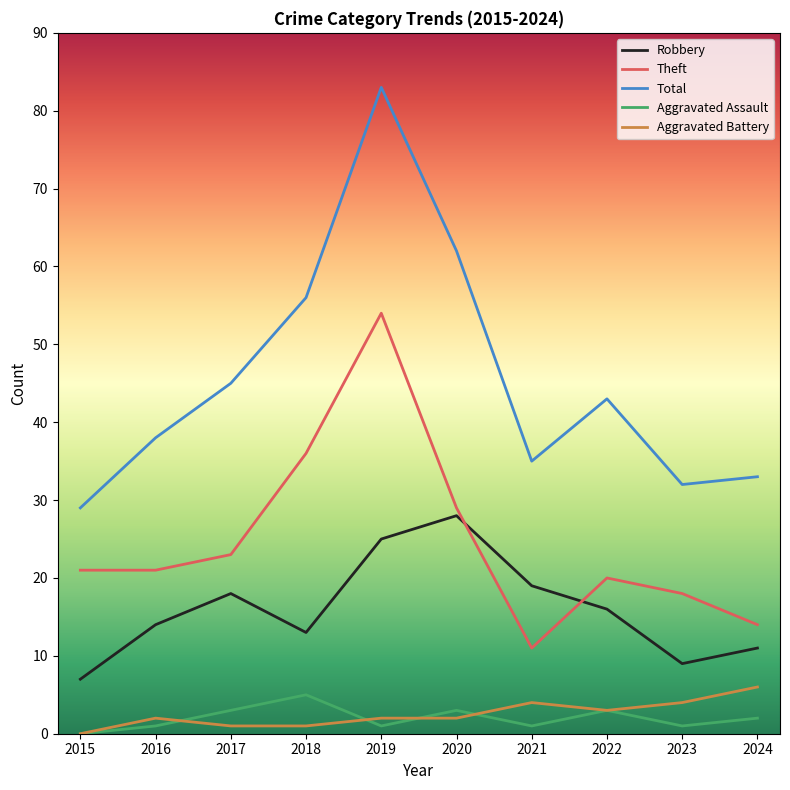

At which label does Aggravated Assault first exceed 2?

2017